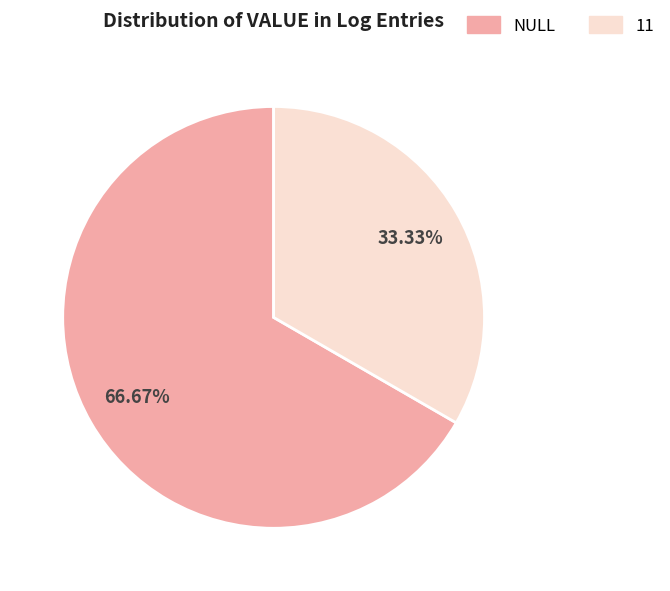

How many segments does this pie chart have?

2